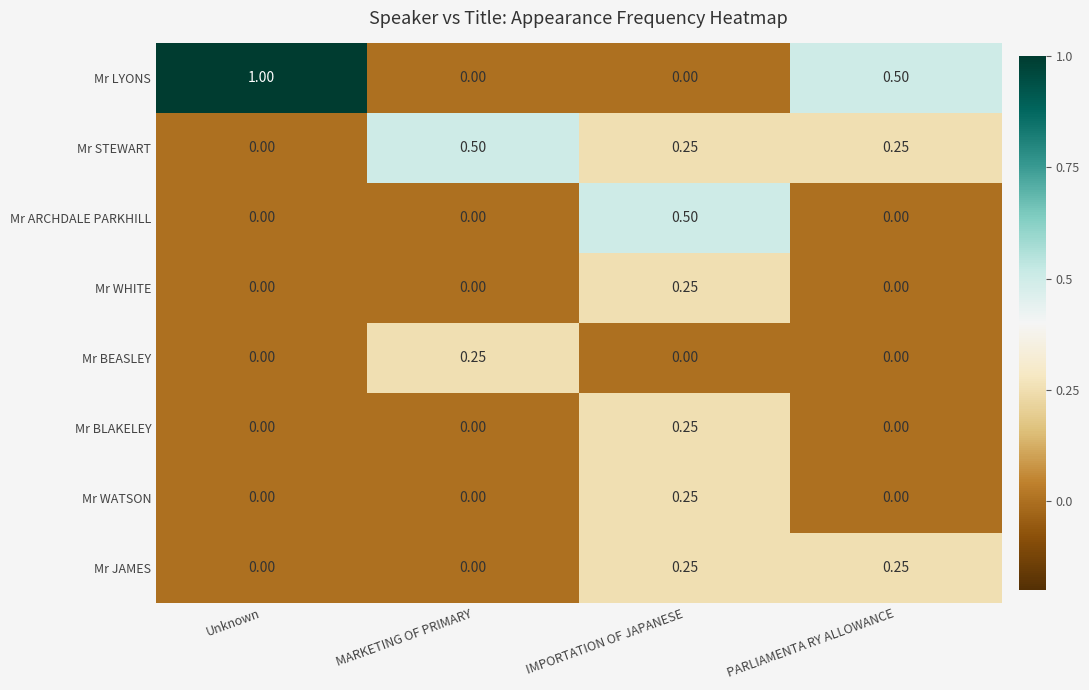

Between MARKETING OF PRIMARY and IMPORTATION OF JAPANESE, which series saw the biggest shift?

Mr ARCHDALE PARKHILL